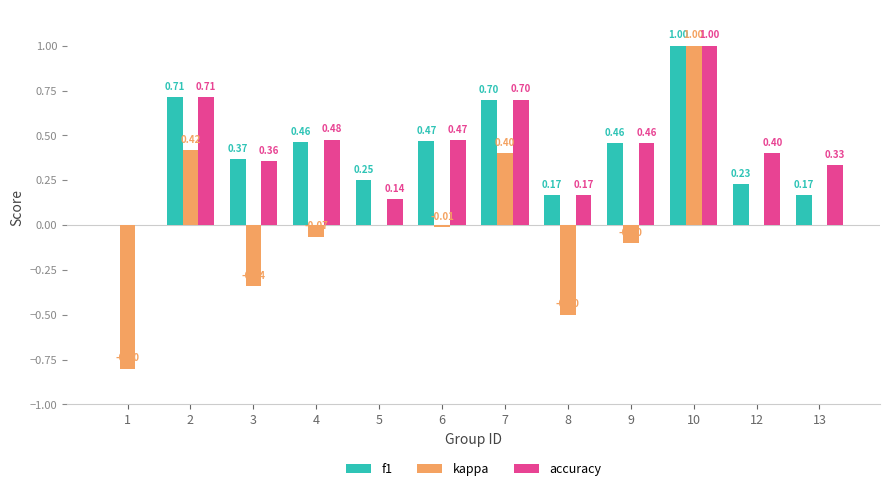

Which series has the largest total across all categories?

accuracy